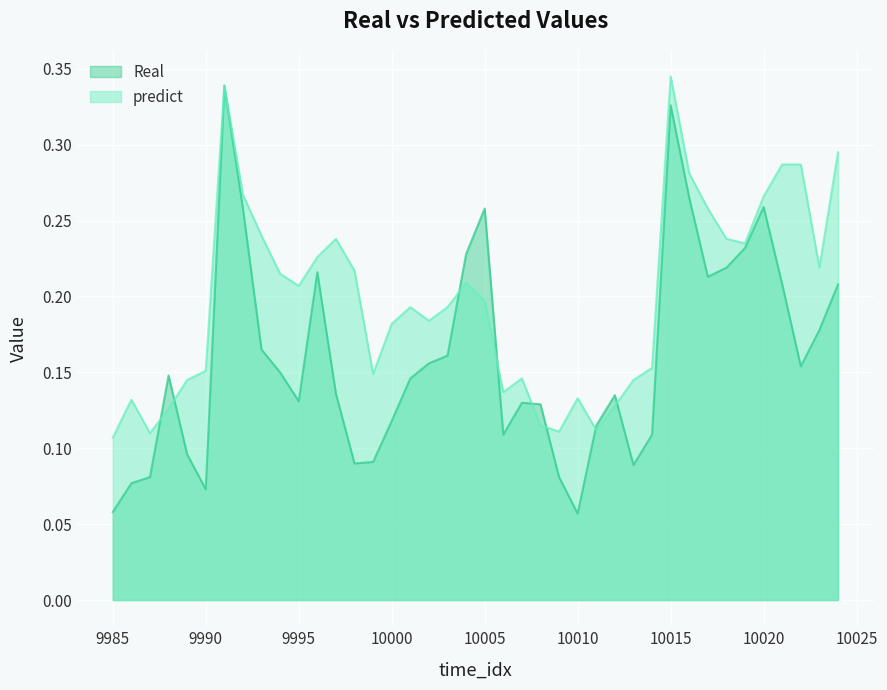

Which series changed the most between 9992 and 9997?

Real